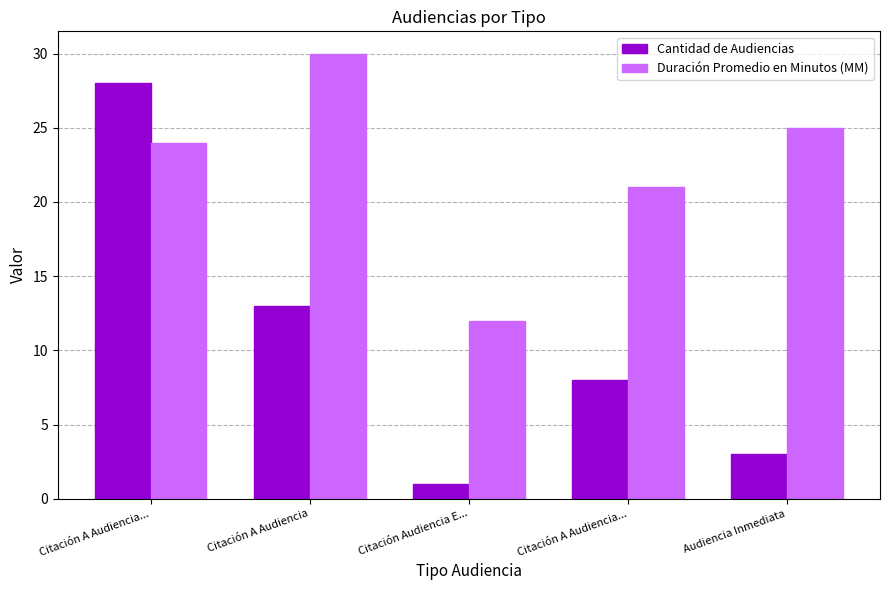

At Citación A Audiencia..., list the series in order from smallest to largest.

Duración Promedio en Minutos (MM), Cantidad de Audiencias